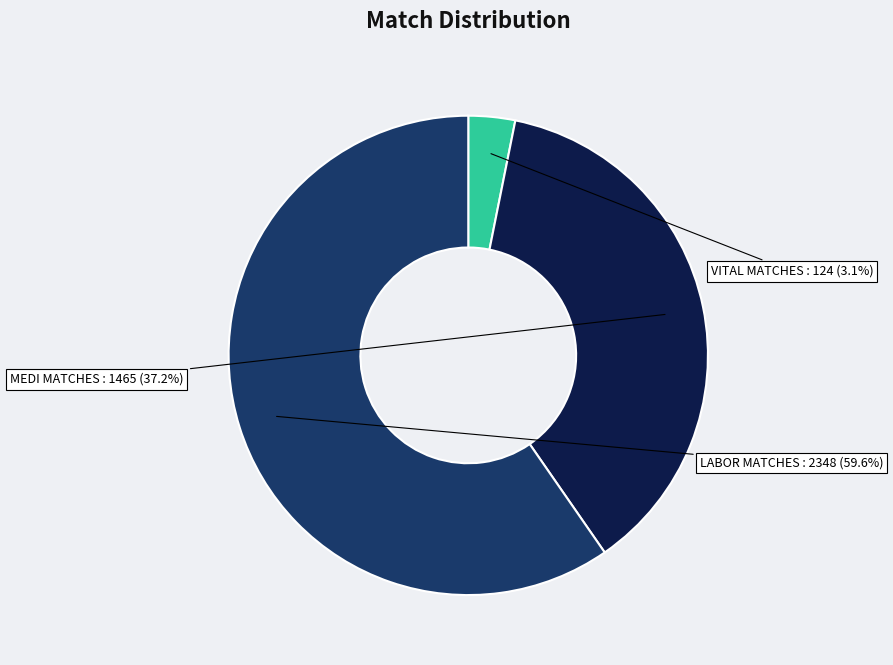

Count the number of slices in the pie.

3